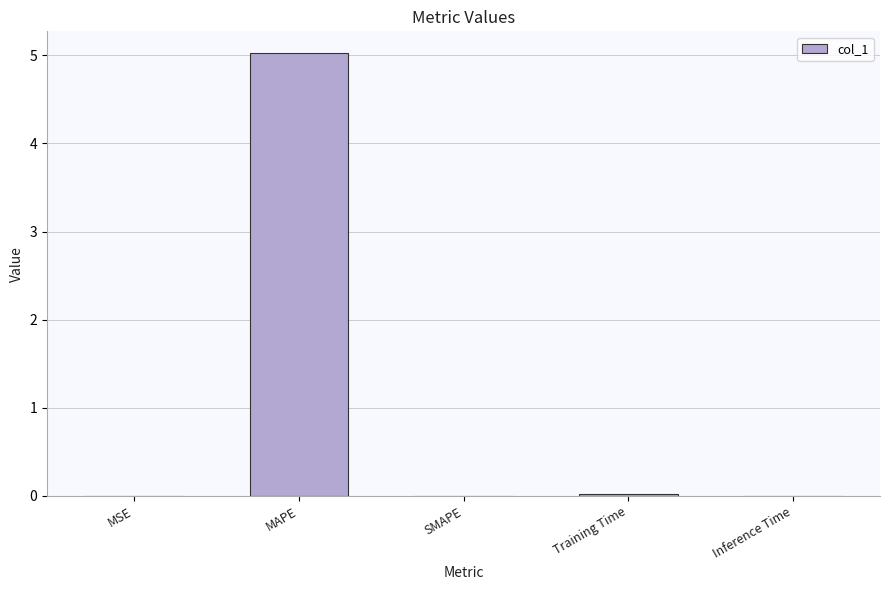

At which category does the chart reach its peak across all series?

MAPE